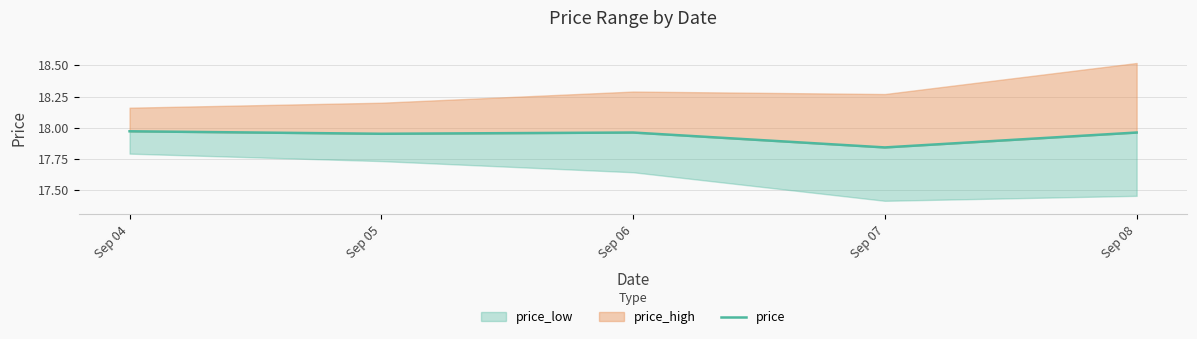

What is the value of the 3rd point from the left?

18.0